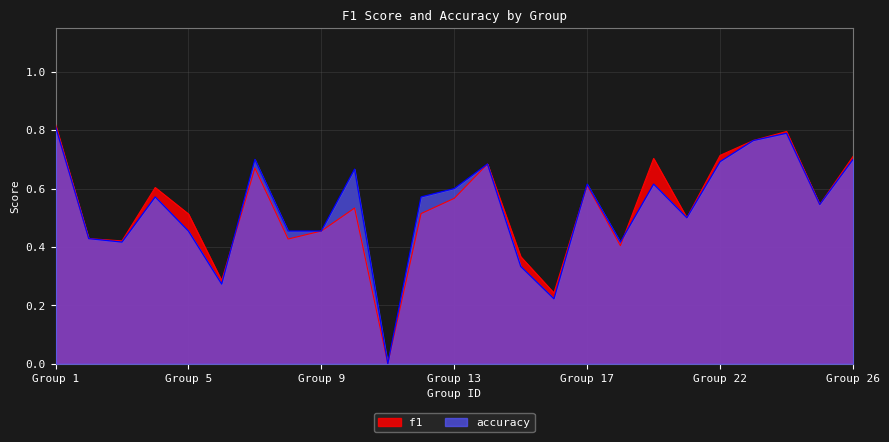

What is the total value across all series at Group 26?

1.4